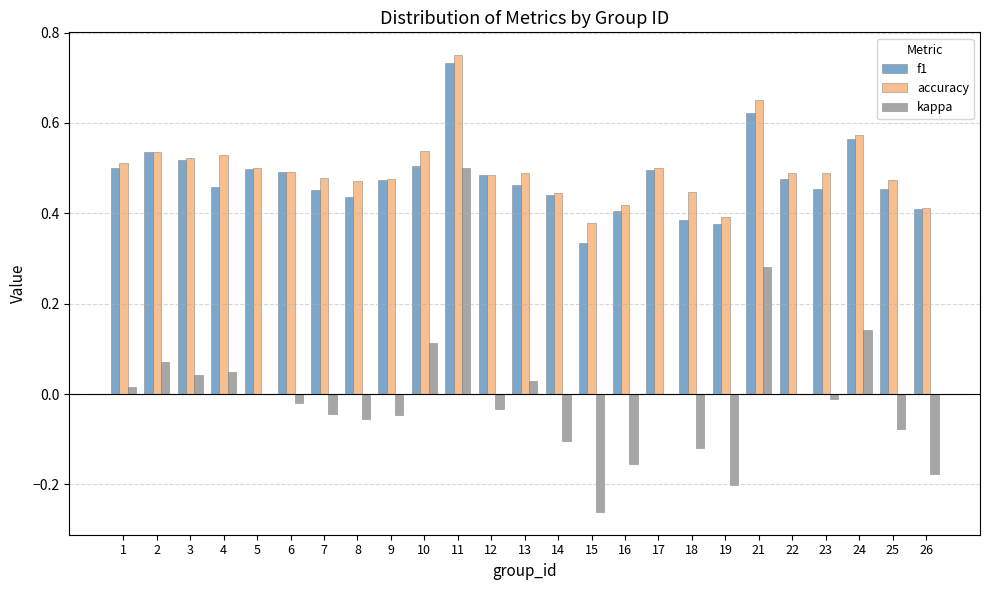

Is the value of f1 at 6 greater than the value of accuracy at 19?

Yes